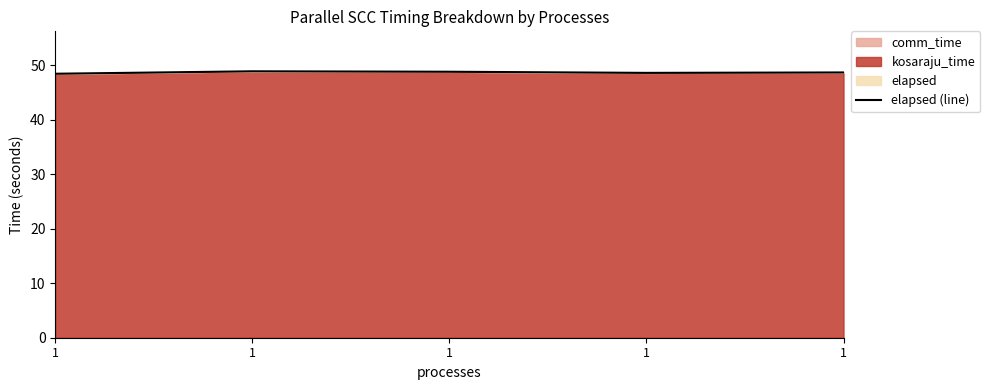

What is the change in value from 1 to 1?

-0.3